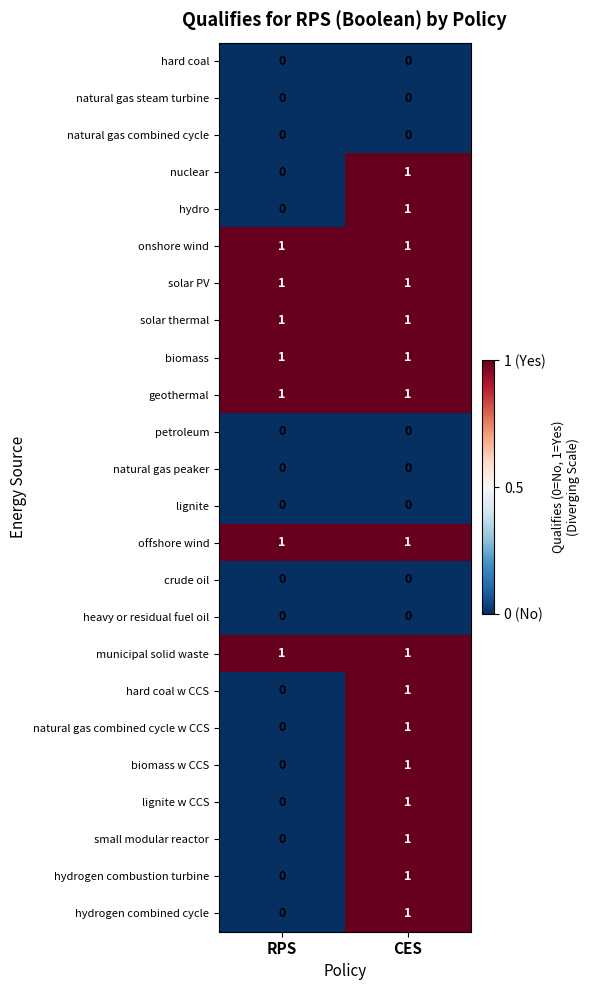

At which label is natural gas combined cycle w CCS closest to 0?

RPS